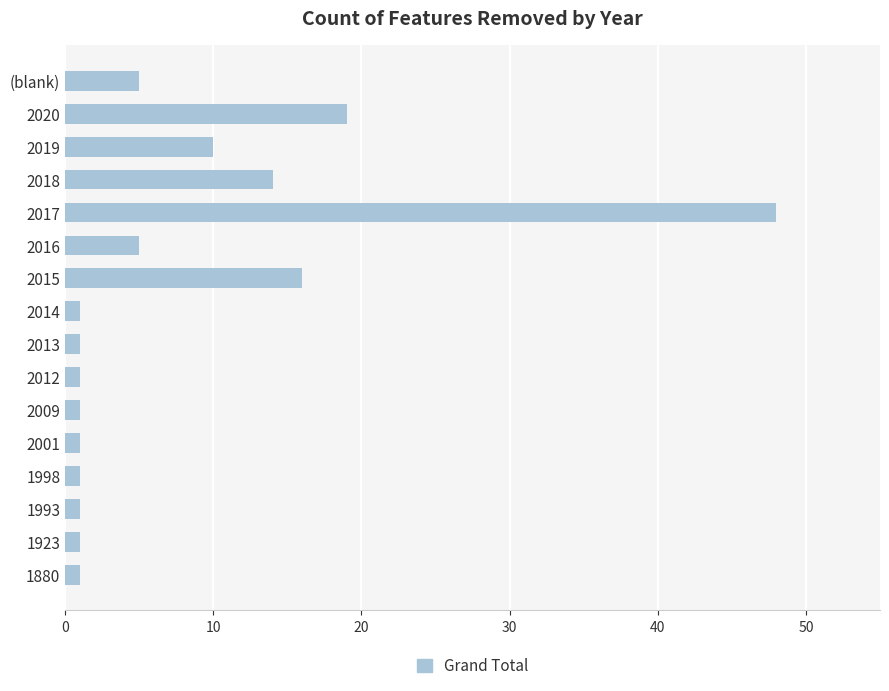

What is the difference between the maximum and minimum values?

47